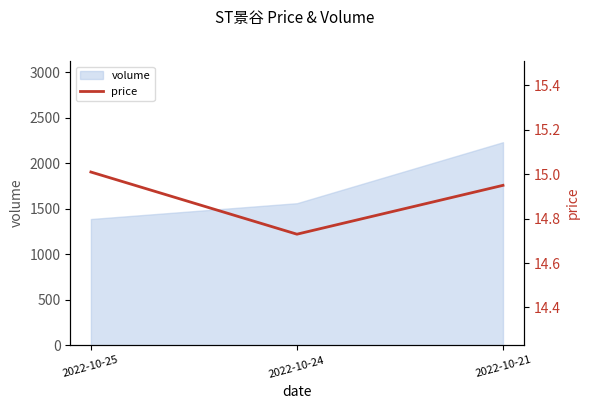

Is it true that the value at 2022-10-25 is 23.0?

False